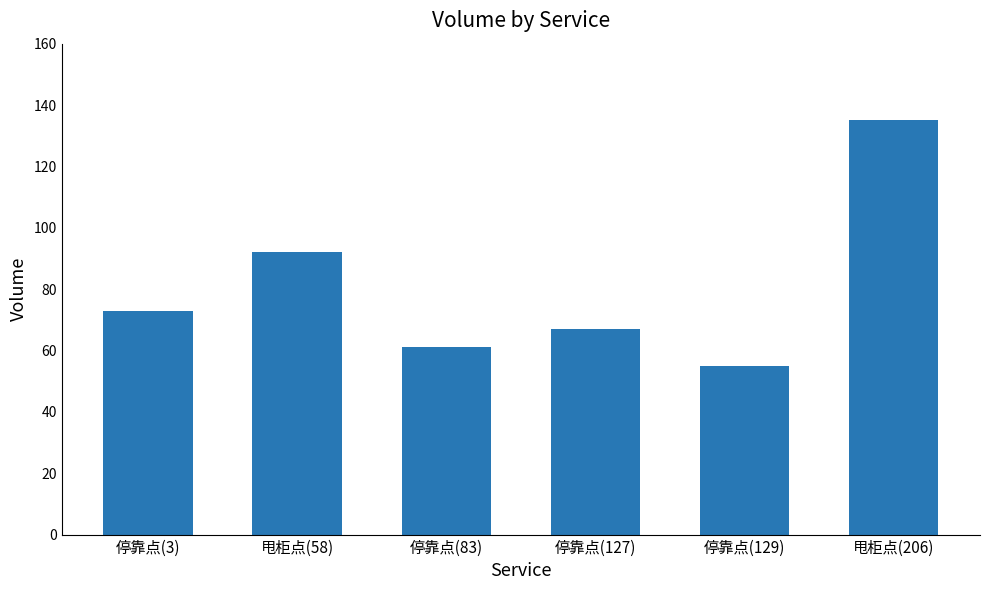

How many bars are there in total?

6